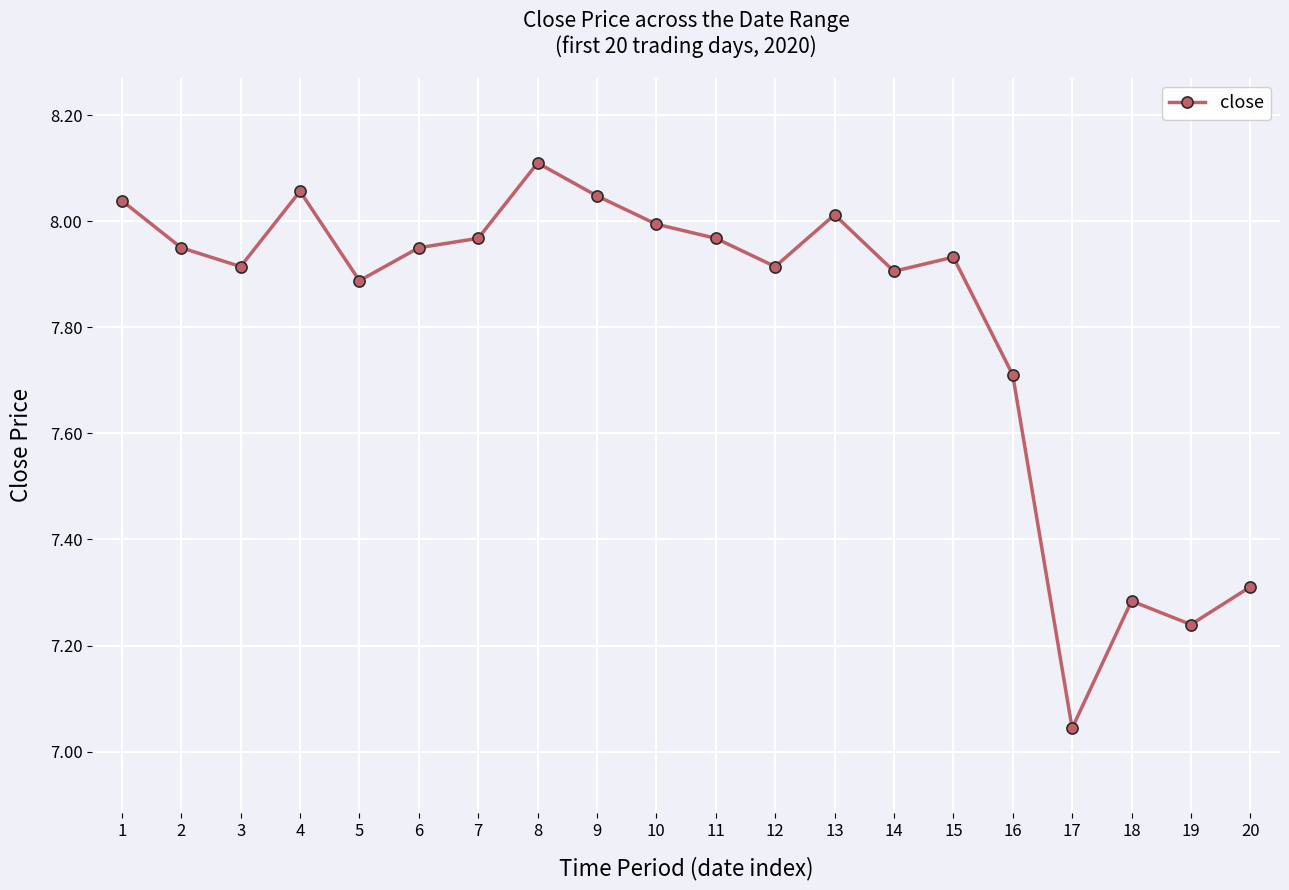

Where is the data nearest to the value 7?

17